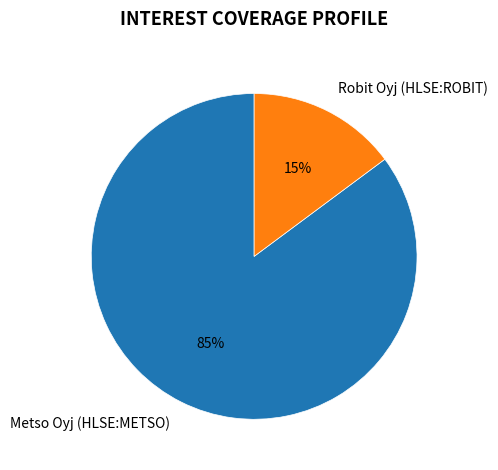

Do Metso Oyj (HLSE:METSO) and Robit Oyj (HLSE:ROBIT) together represent more than half of the pie?

Yes